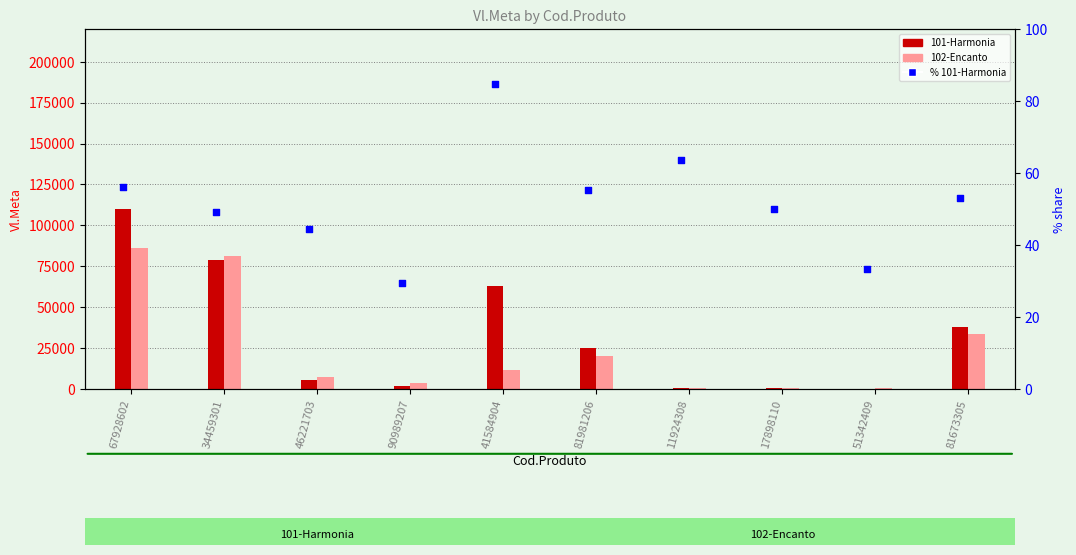

Which series has the largest total across all categories?

101-Harmonia